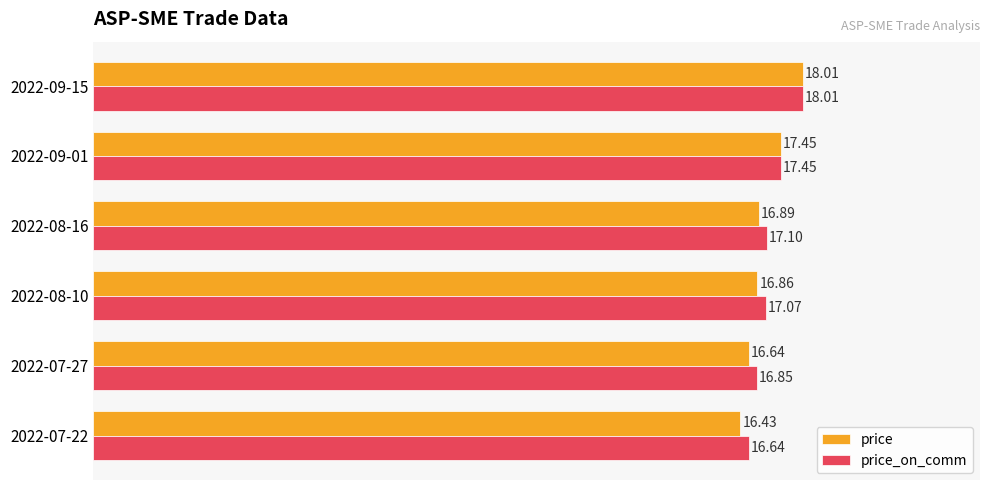

Is the value of price_on_comm at 2022-08-16 greater than the value of price at 2022-09-15?

No